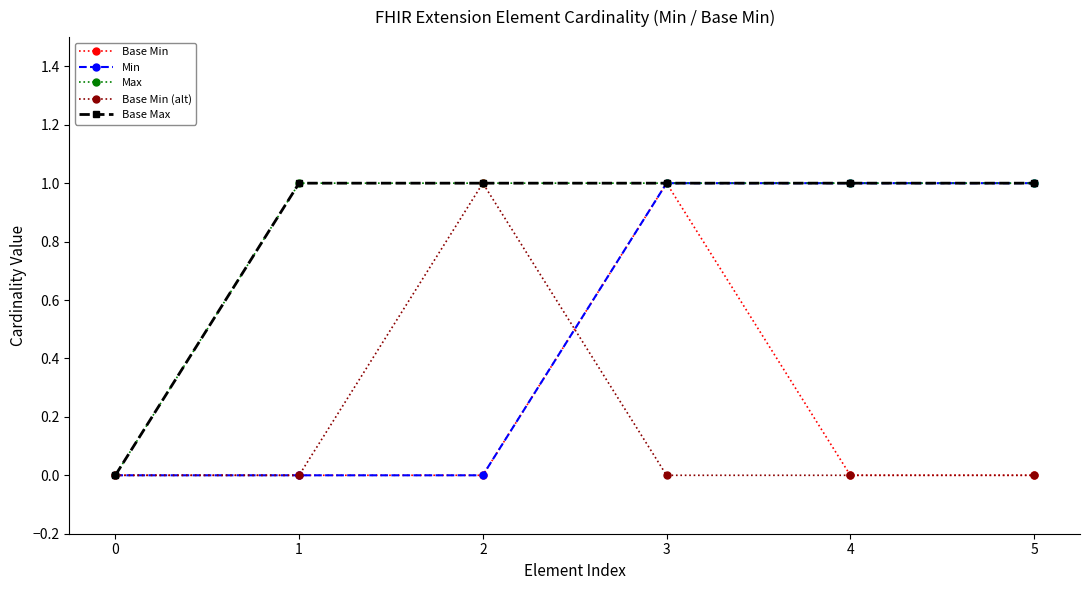

Does the chart have visible grid lines?

No